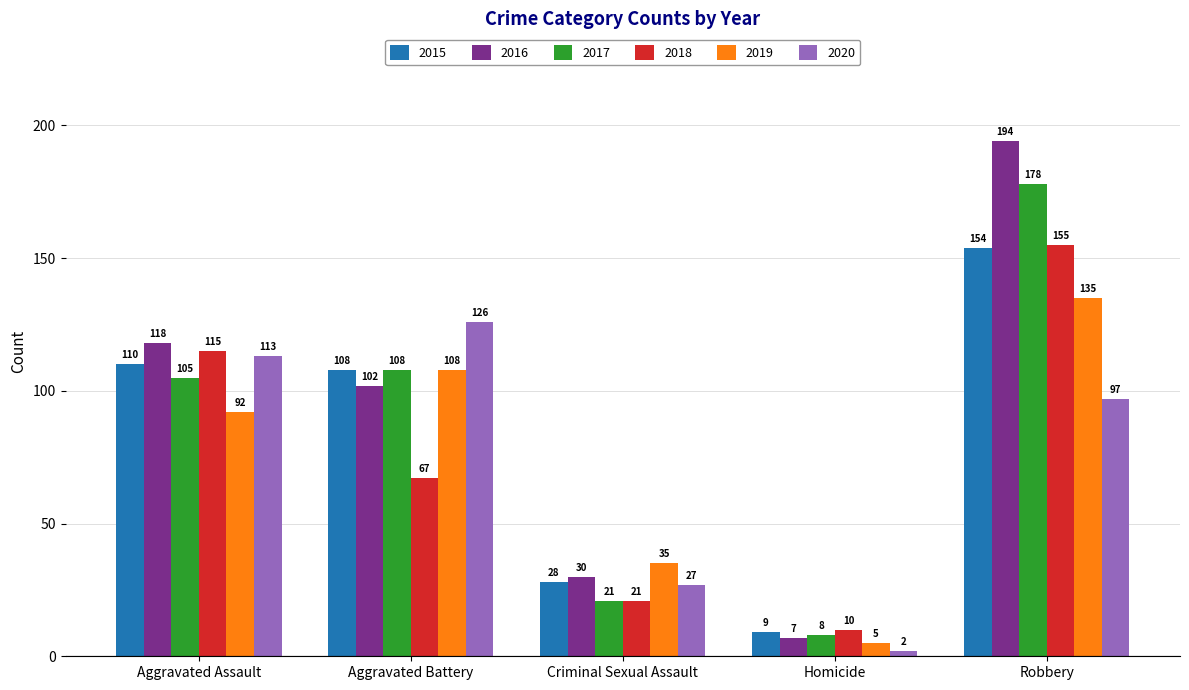

Reading right to left, list all the values displayed in this chart.

2015: 154	9	28	108	110
2016: 194	7	30	102	118
2017: 178	8	21	108	105
2018: 155	10	21	67	115
2019: 135	5	35	108	92
2020: 97	2	27	126	113